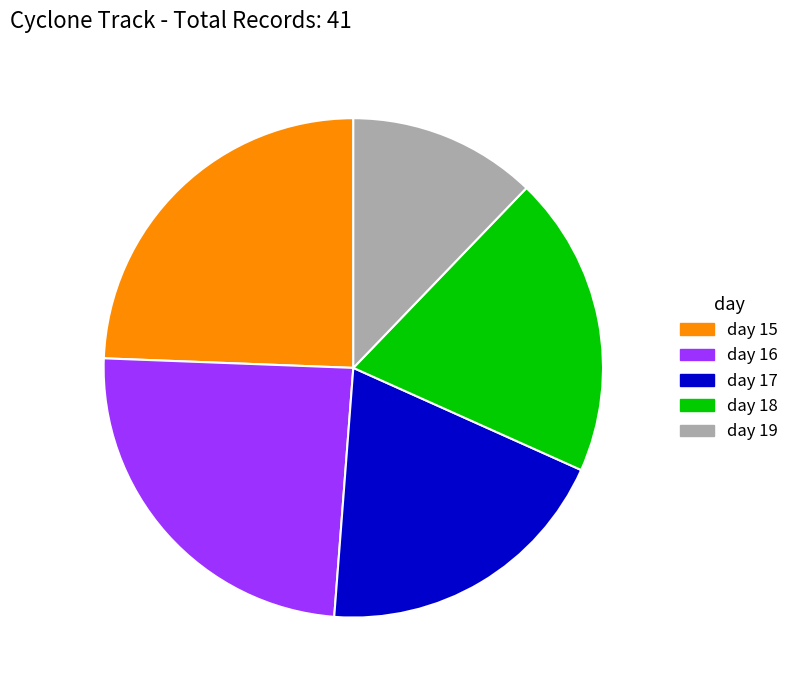

Which category has the smallest portion of the pie?

day 19